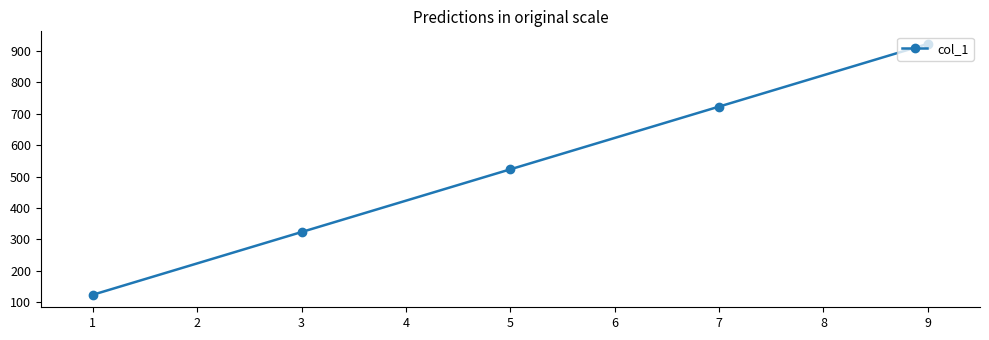

Is it true that the value at 1 is 164?

False